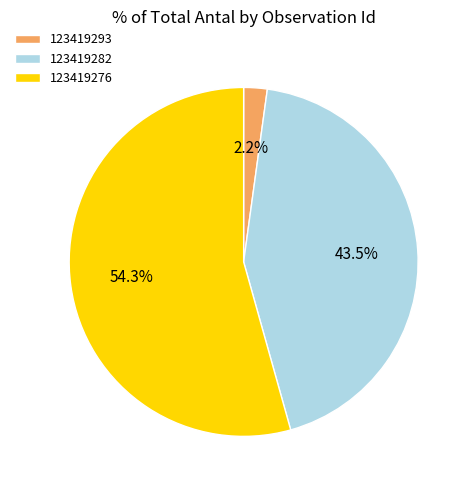

Between 123419282 and 123419293, which is larger?

123419282